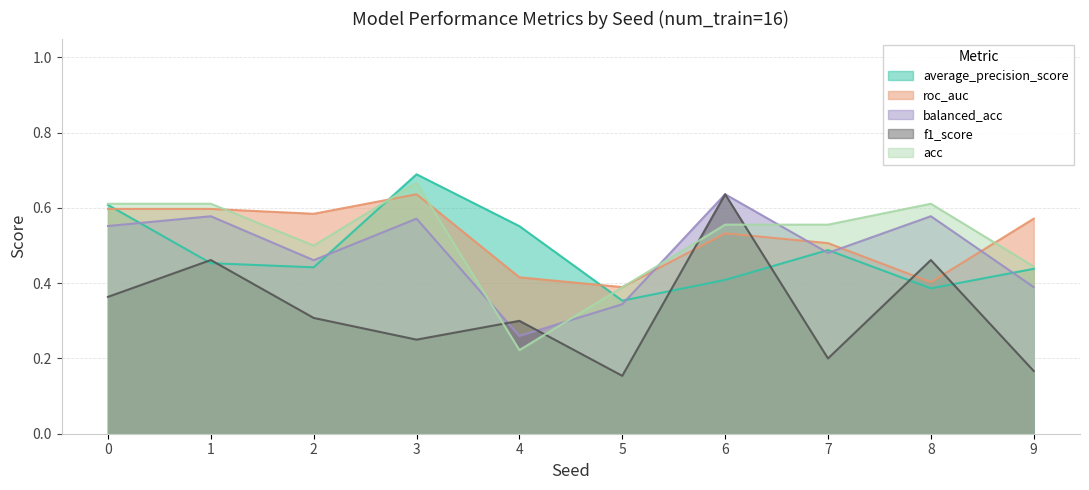

Reading left to right, list all the values displayed in this chart.

average_precision_score: 0.6	0.5	0.4	0.7	0.6	0.4	0.4	0.5	0.4	0.4
roc_auc: 0.6	0.6	0.6	0.6	0.4	0.4	0.5	0.5	0.4	0.6
balanced_acc: 0.6	0.6	0.5	0.6	0.3	0.3	0.6	0.5	0.6	0.4
f1_score: 0.4	0.5	0.3	0.2	0.3	0.2	0.6	0.2	0.5	0.2
acc: 0.6	0.6	0.5	0.7	0.2	0.4	0.6	0.6	0.6	0.4